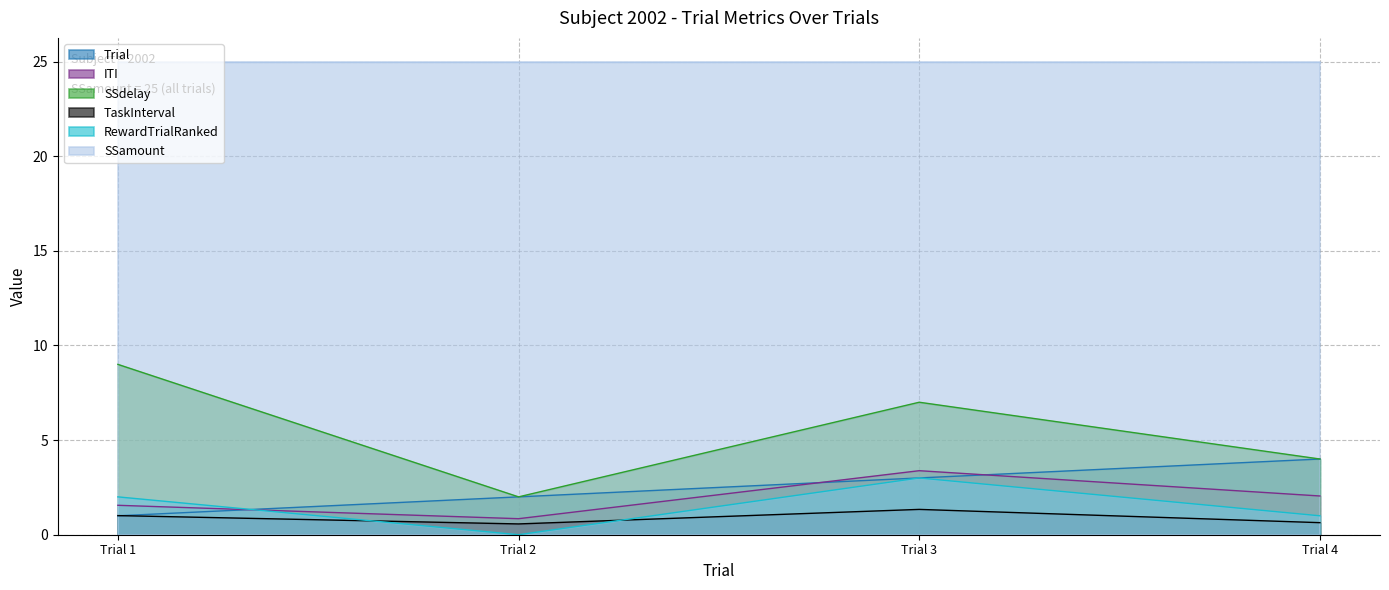

At which category is the sum across all series the highest?

Trial 3